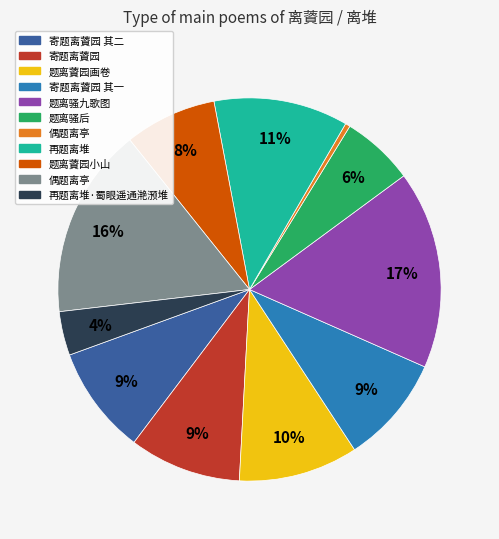

Is there a majority slice in this chart?

No